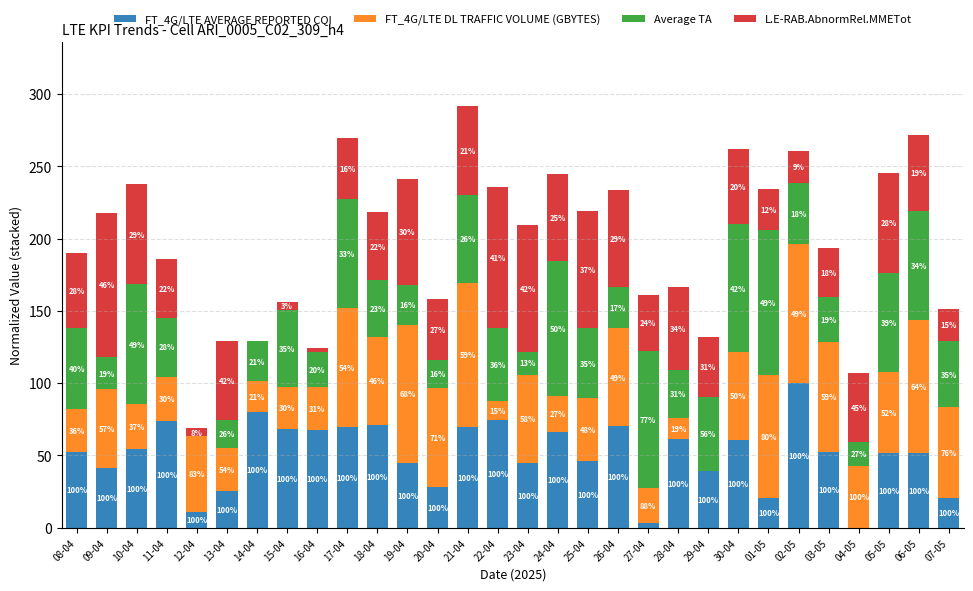

Are the bars horizontal?

No